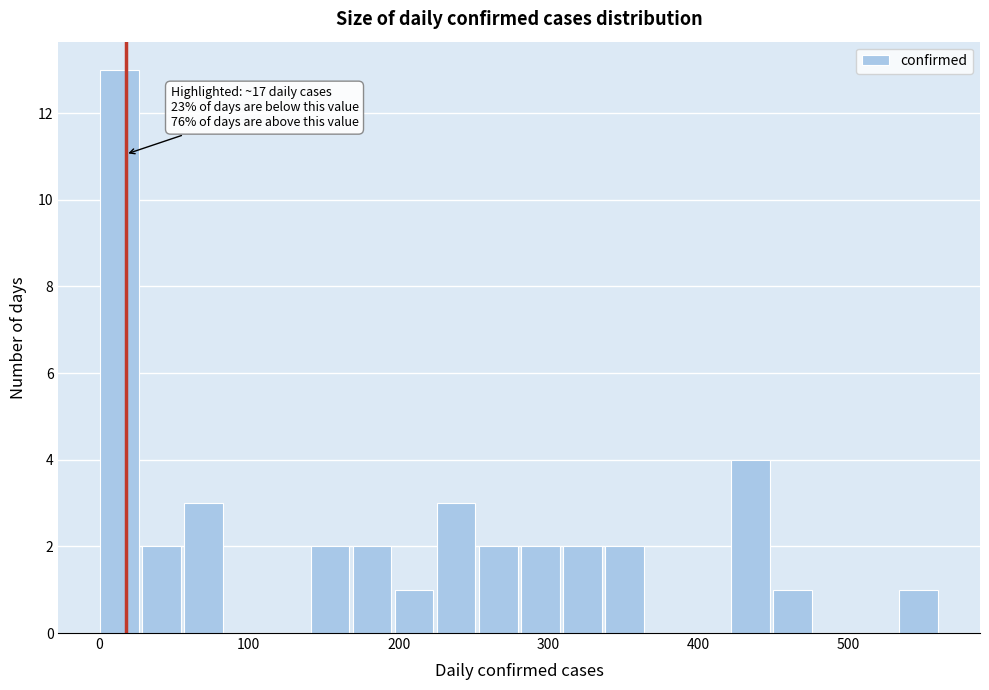

Read against the x-axis, roughly where is the centre of the tallest bar?

10